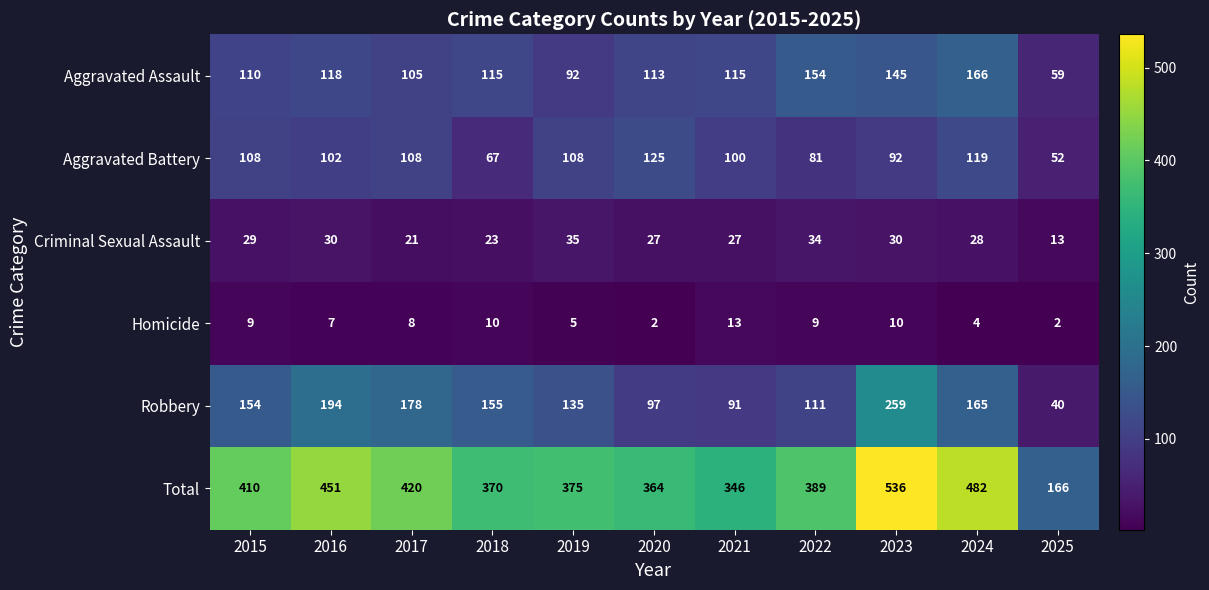

The value of Robbery at 2015 is 101. True or false?

False